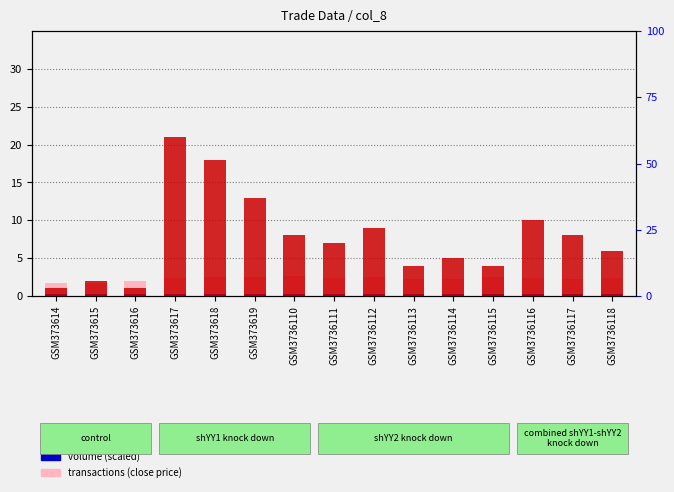

How many values in the count series are below 7?

7